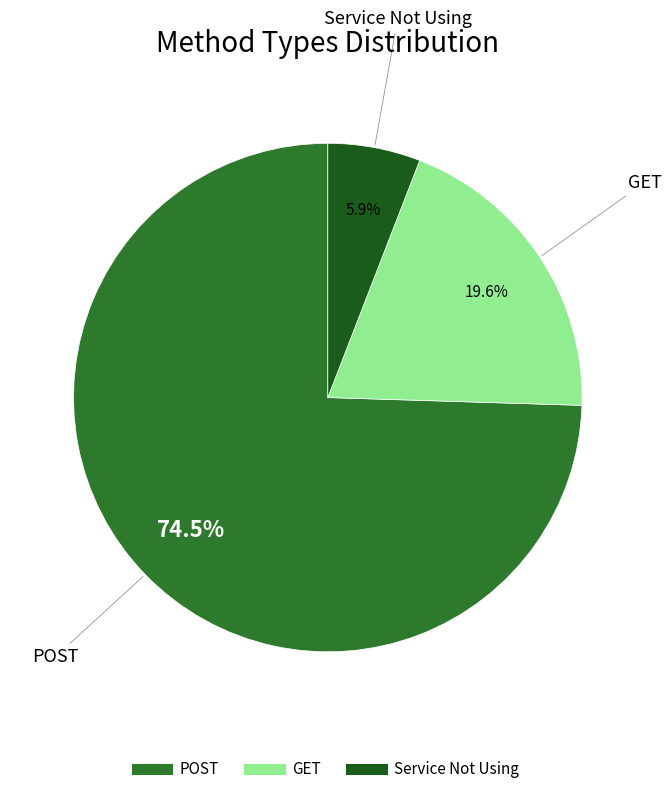

Which has a higher value, POST or GET?

POST